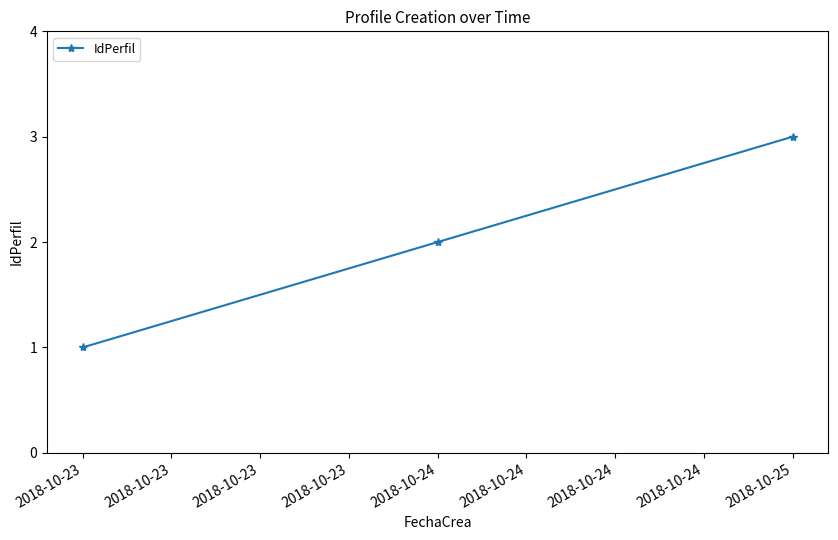

The value at 2018-10-24 is 2. True or false?

True